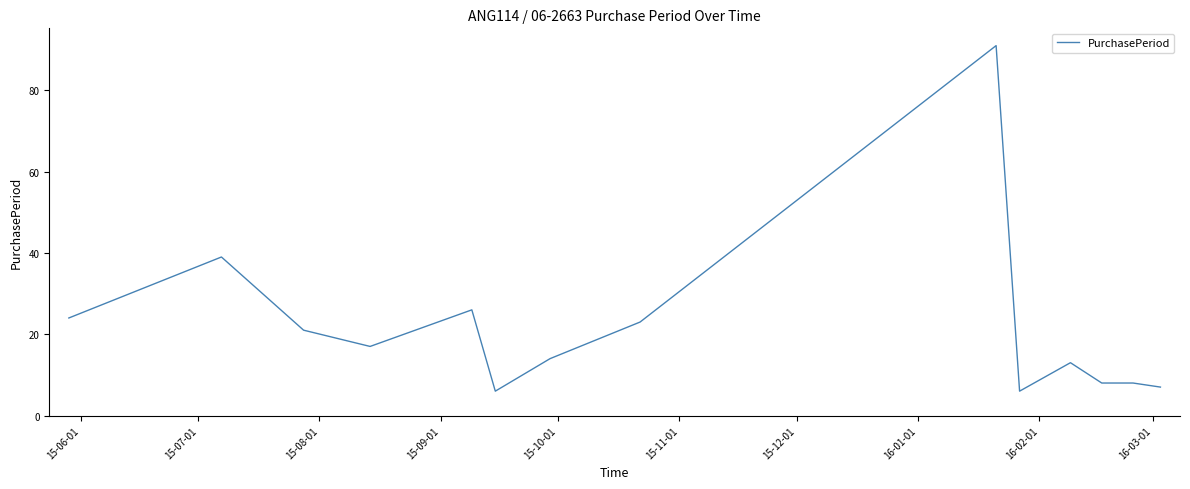

What is the minimum value shown in the chart?

6